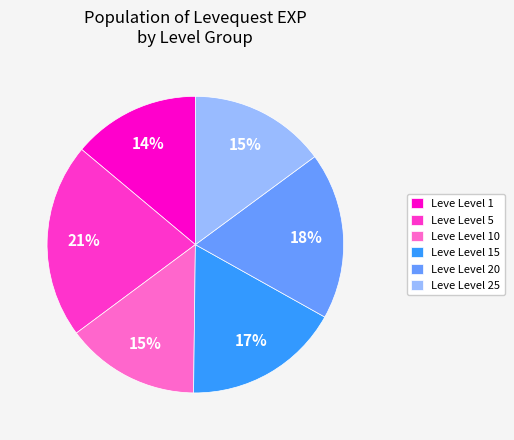

Between Leve Level 15 and Leve Level 5, which is larger?

Leve Level 5